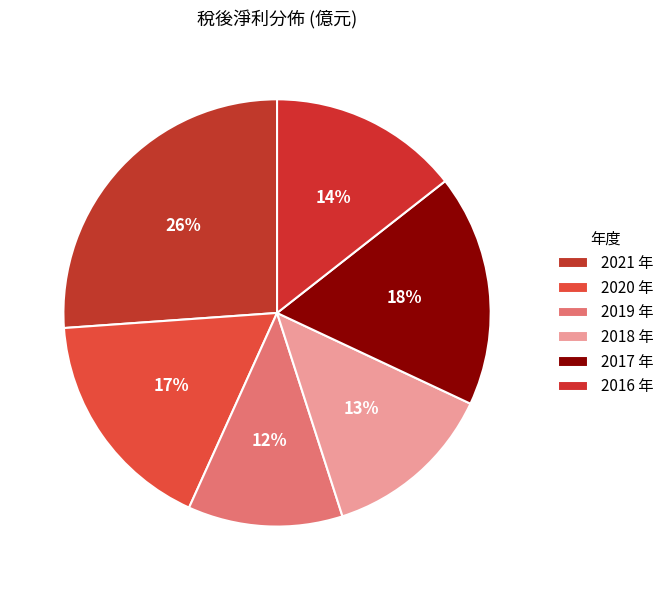

How many slices are in this pie chart?

6